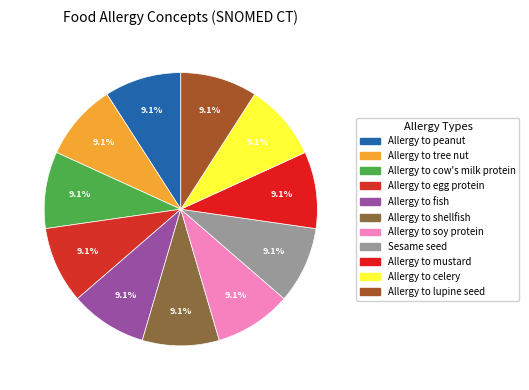

Is there a majority slice in this chart?

No